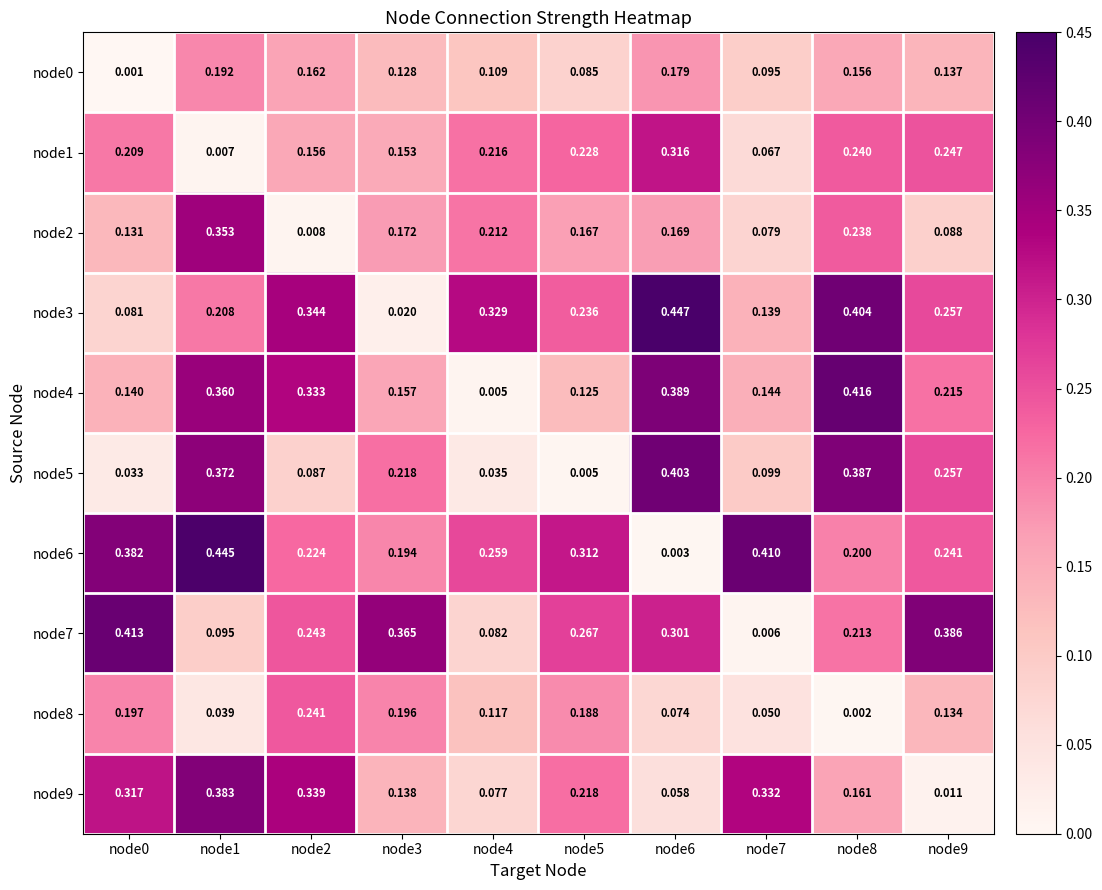

Count the number of data series in this chart.

10